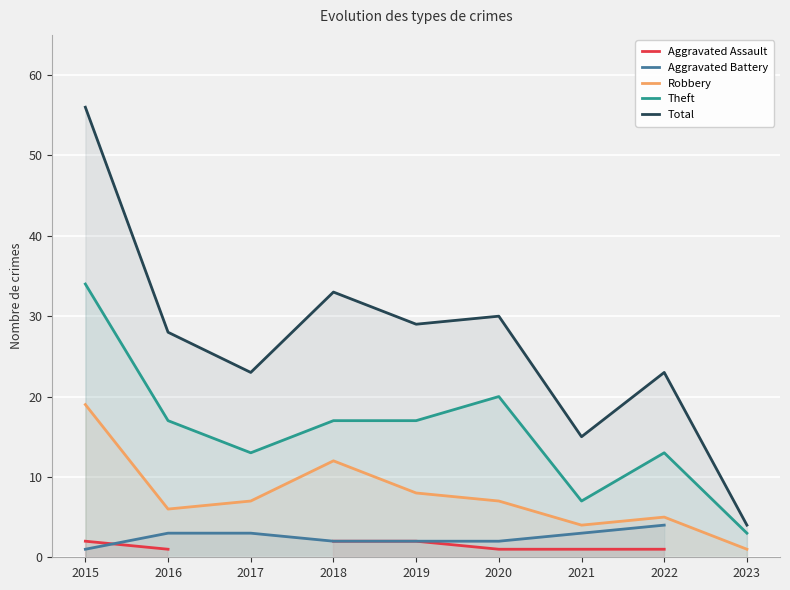

How many positive values does the Aggravated Assault series have?

7